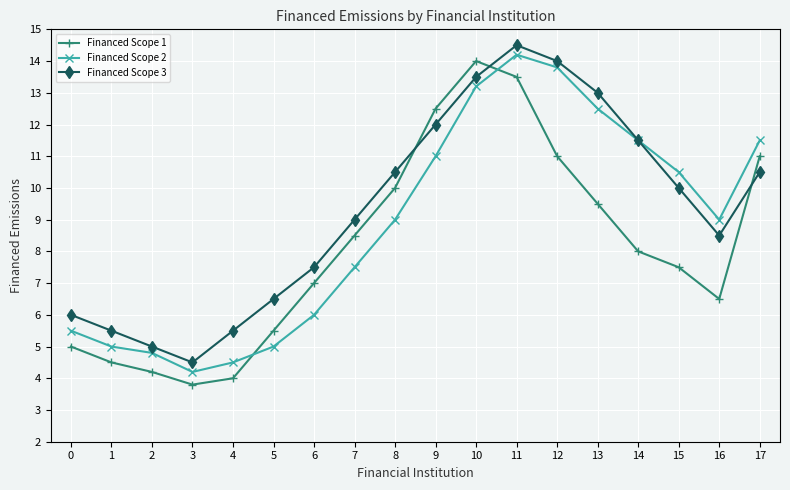

What is the smallest value displayed?

3.8